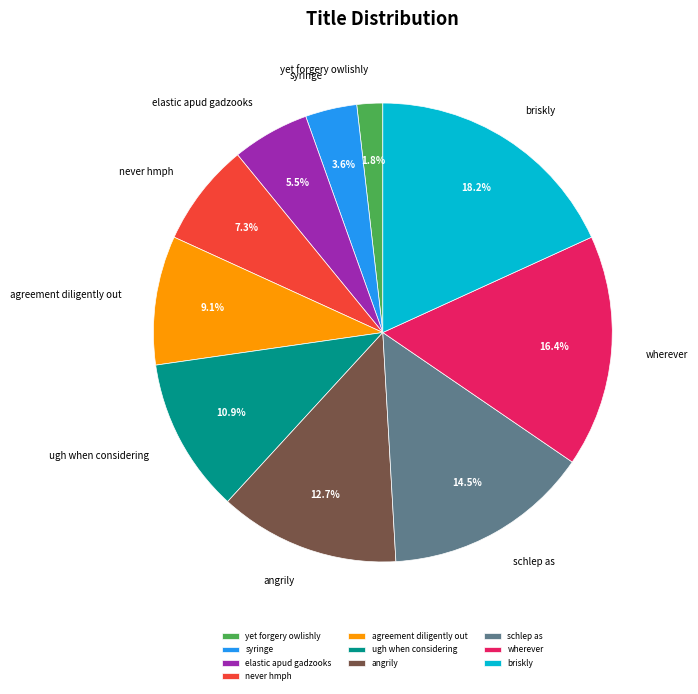

The ugh when considering slice represents 3% of the pie. True or false?

False